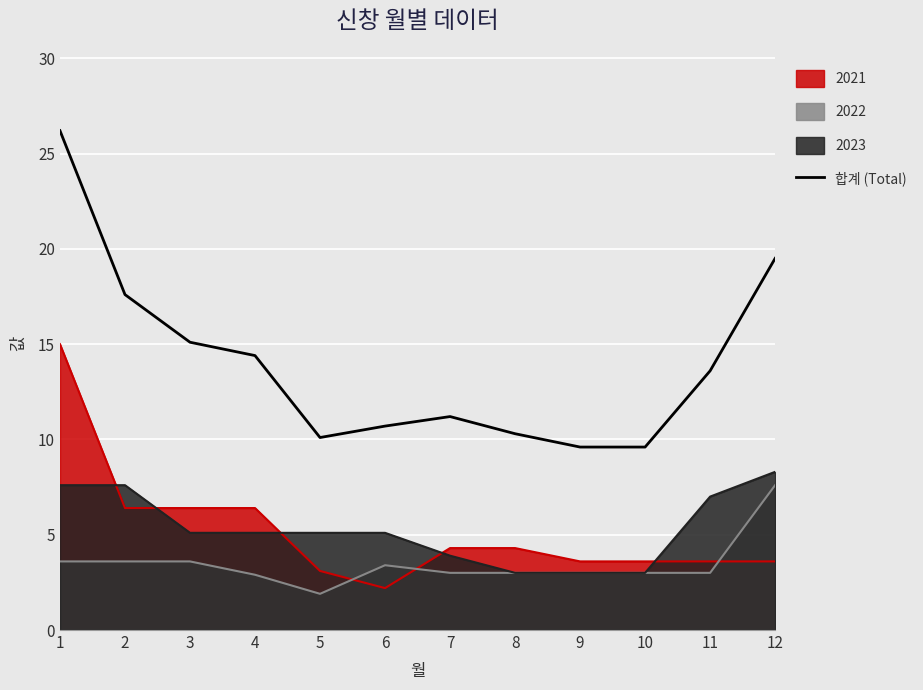

Approximately how many times larger is the value at 9 compared to 7?

0.9